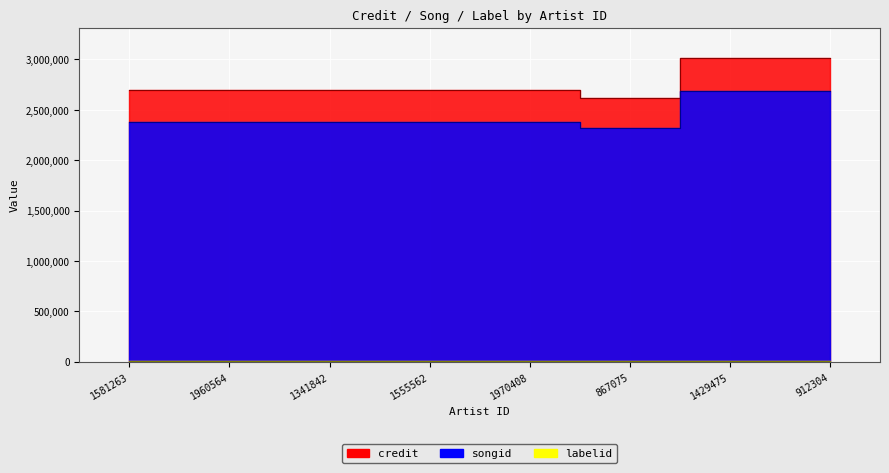

Reading left to right, extract all data points from this chart.

credit: 2695200	2695200	2695200	2695200	2695200	2621312	3013831	3013831
songid: 2375768	2375768	2375768	2375768	2375768	2314345	2690125	2690125
labelid: 7130	7130	7130	7130	7130	3267	3267	3267